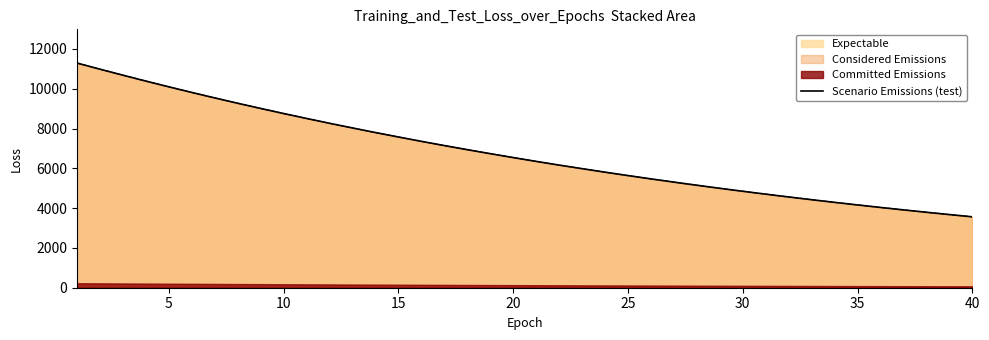

What is the minimum value for Scenario Emissions (test)?

3563.3